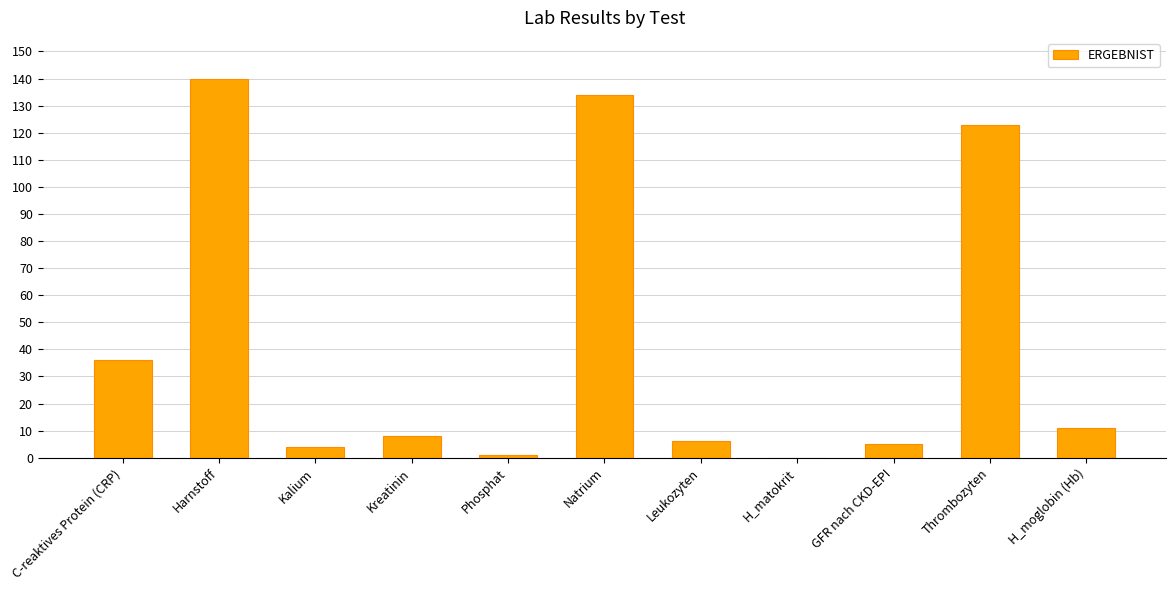

Between Thrombozyten and Phosphat, which is larger?

Thrombozyten